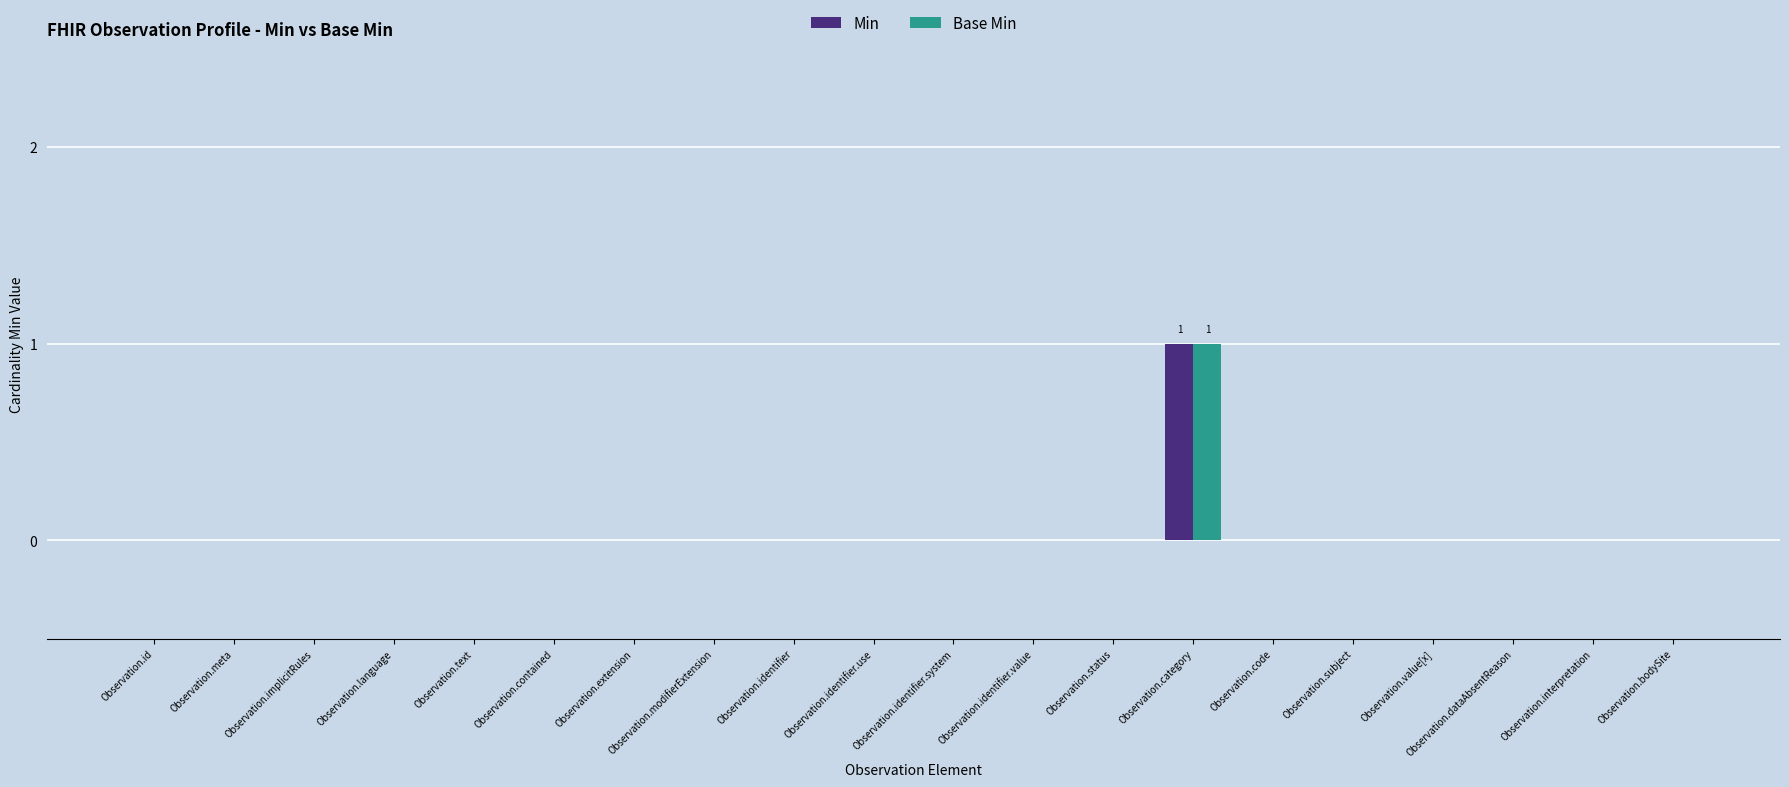

What are all the series names shown in the legend?

Min, Base Min